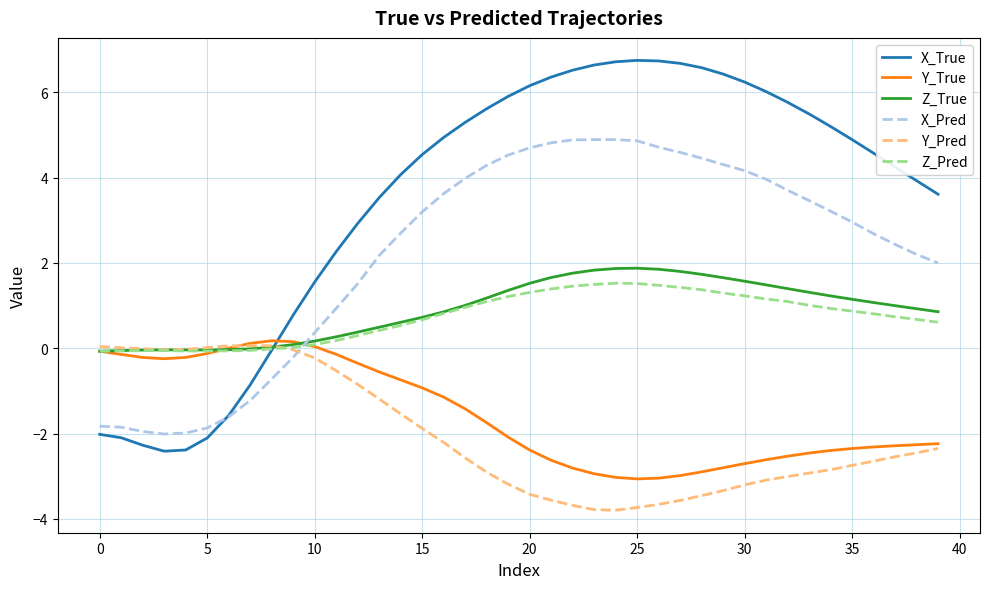

True or false: X_Pred has more than 0 points higher than both neighbors.

True